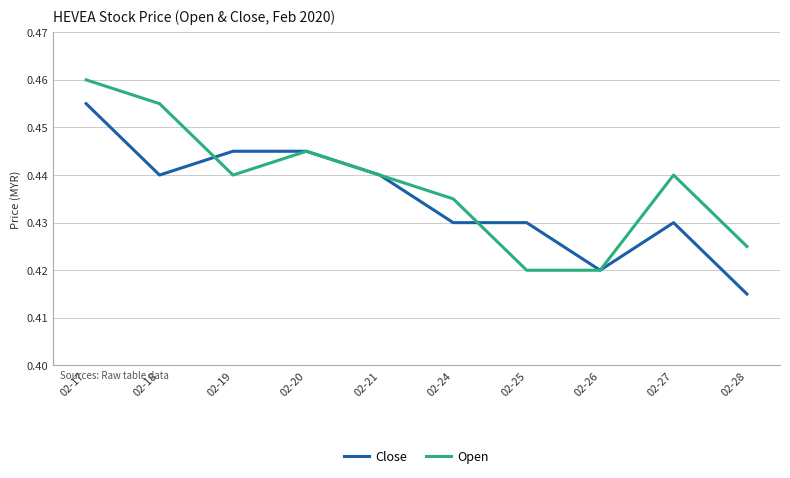

Between 02-19 and 02-28, which series saw the biggest shift?

Close